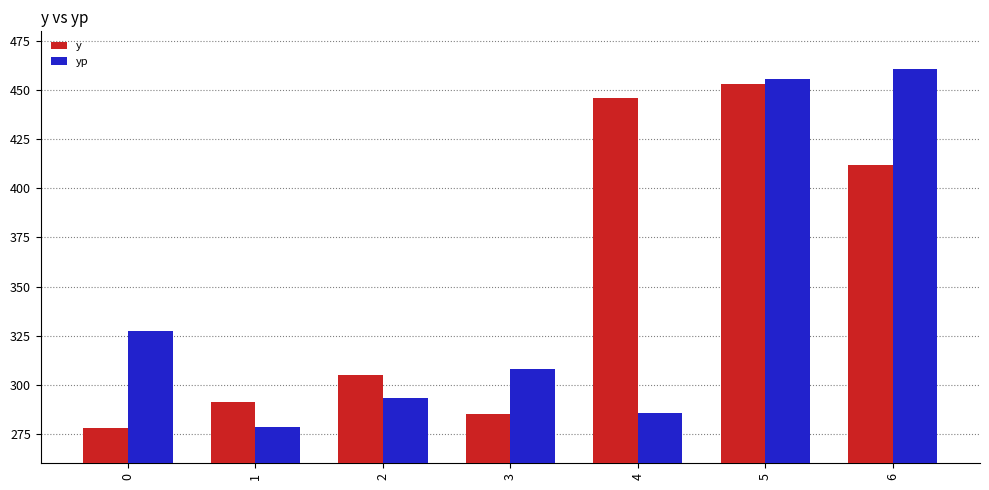

The value of yp at 3 is 158.2. True or false?

False